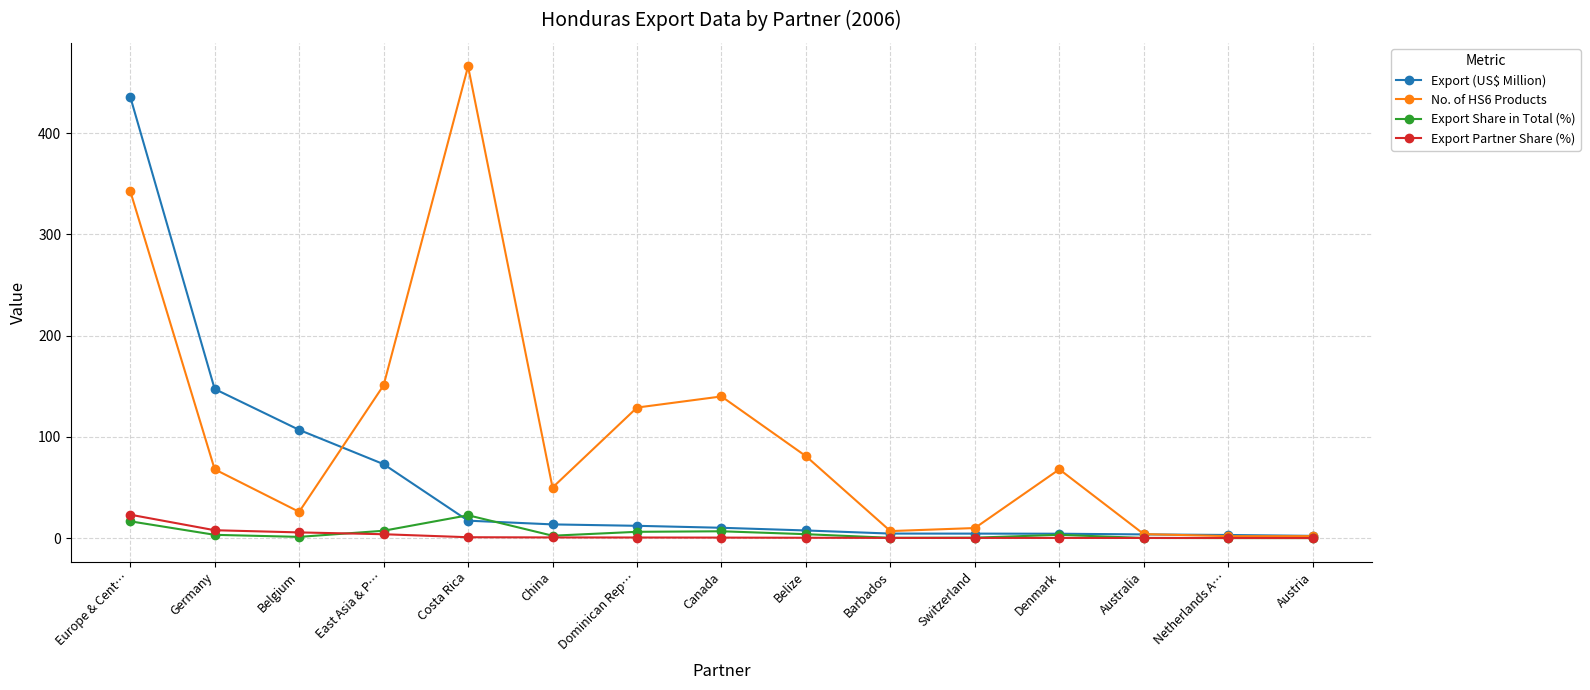

At which category is the sum across all series the highest?

Europe & Cent…